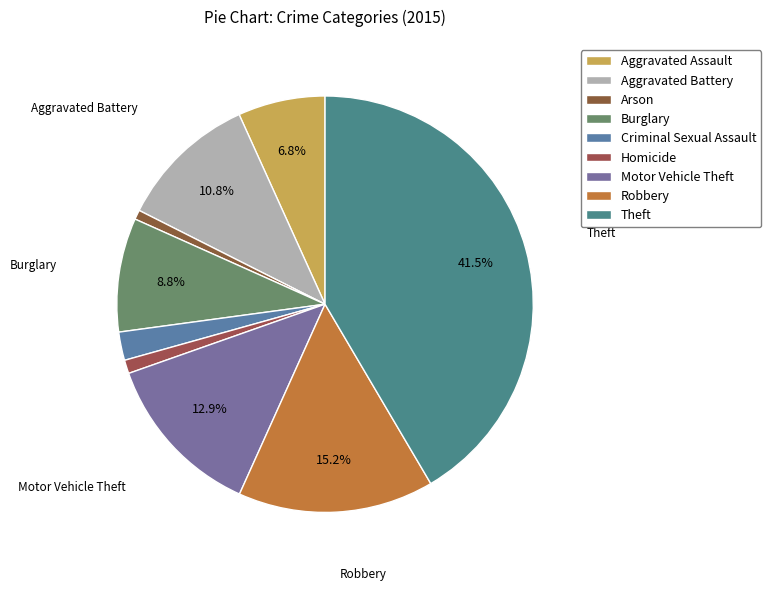

To the nearest percent, what is the difference between the Robbery and Aggravated Assault slice percentages?

8%